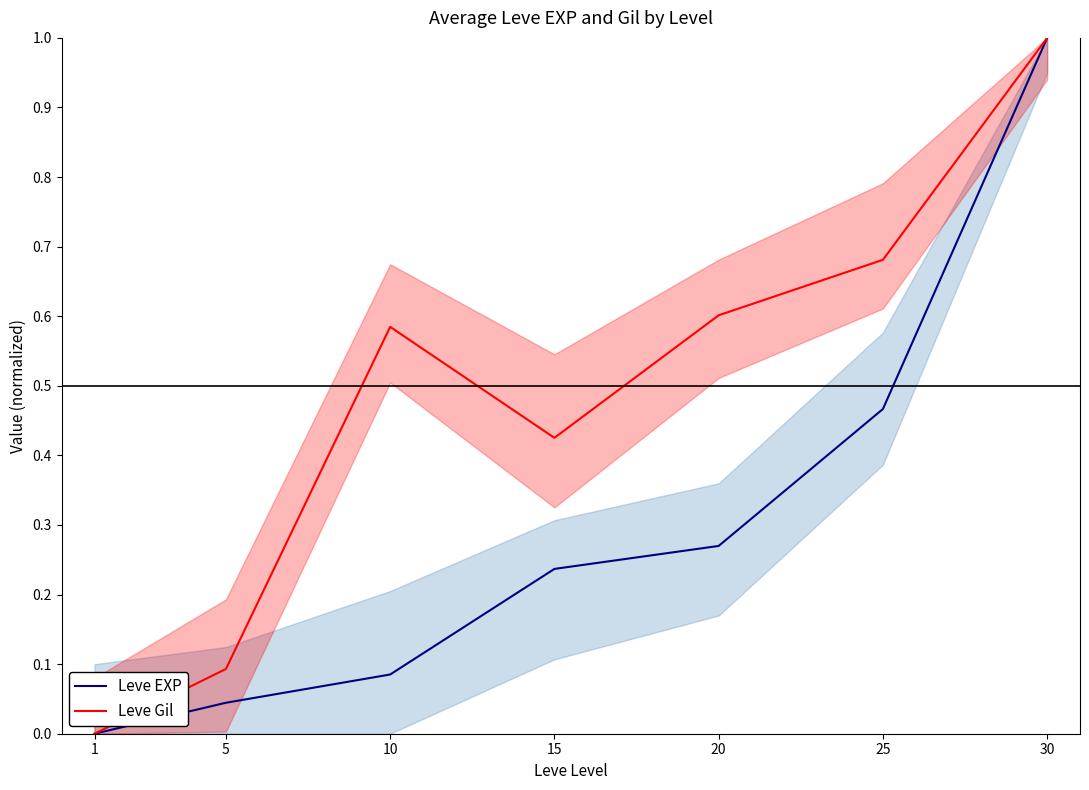

Does the chart display data point markers on the line(s)?

No